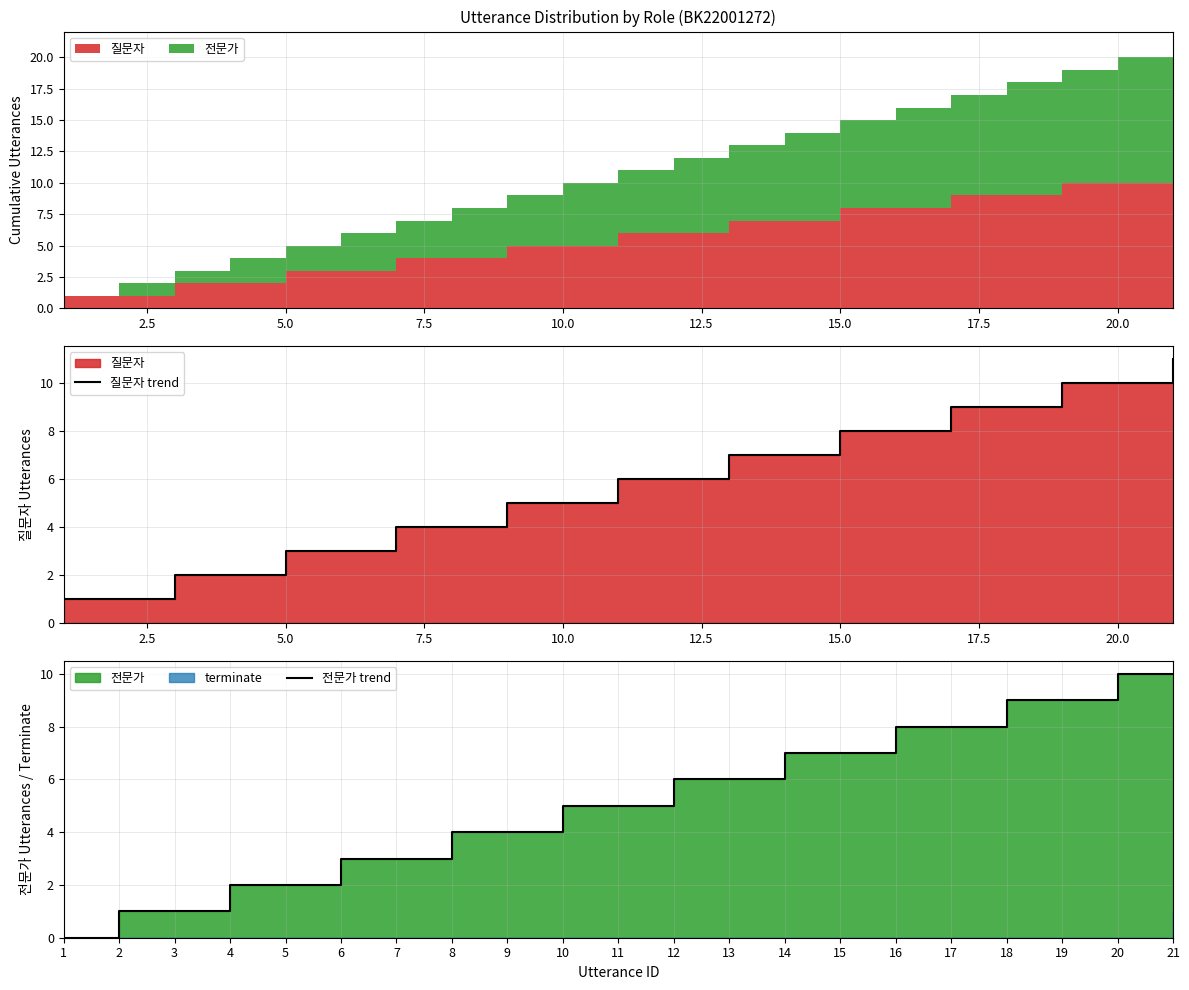

Reading right to left, extract all data points from this chart.

질문자 trend: 11	10	10	9	9	8	8	7	7	6	6	5	5	4	4	3	3	2	2	1	1
전문가 trend: 10	10	9	9	8	8	7	7	6	6	5	5	4	4	3	3	2	2	1	1	0